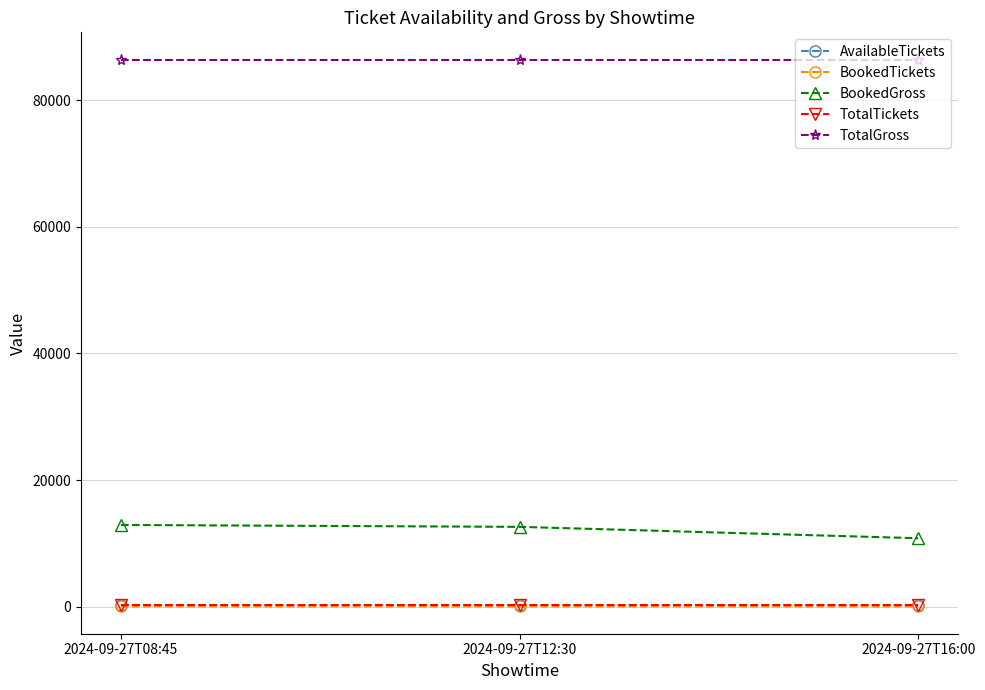

What is the label of the 1st point from the left?

2024-09-27T08:45